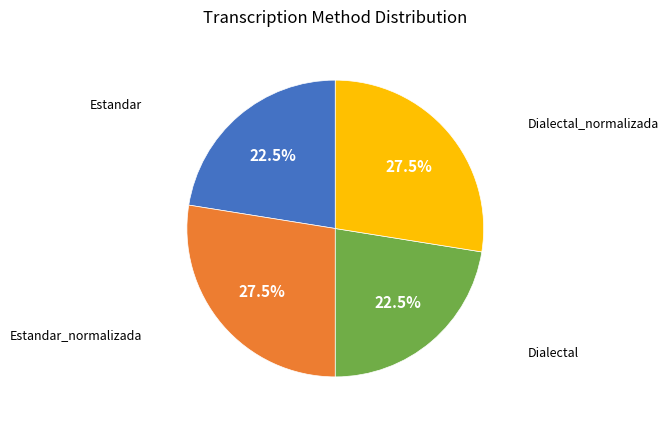

Is there any slice that represents more than half of the pie?

No